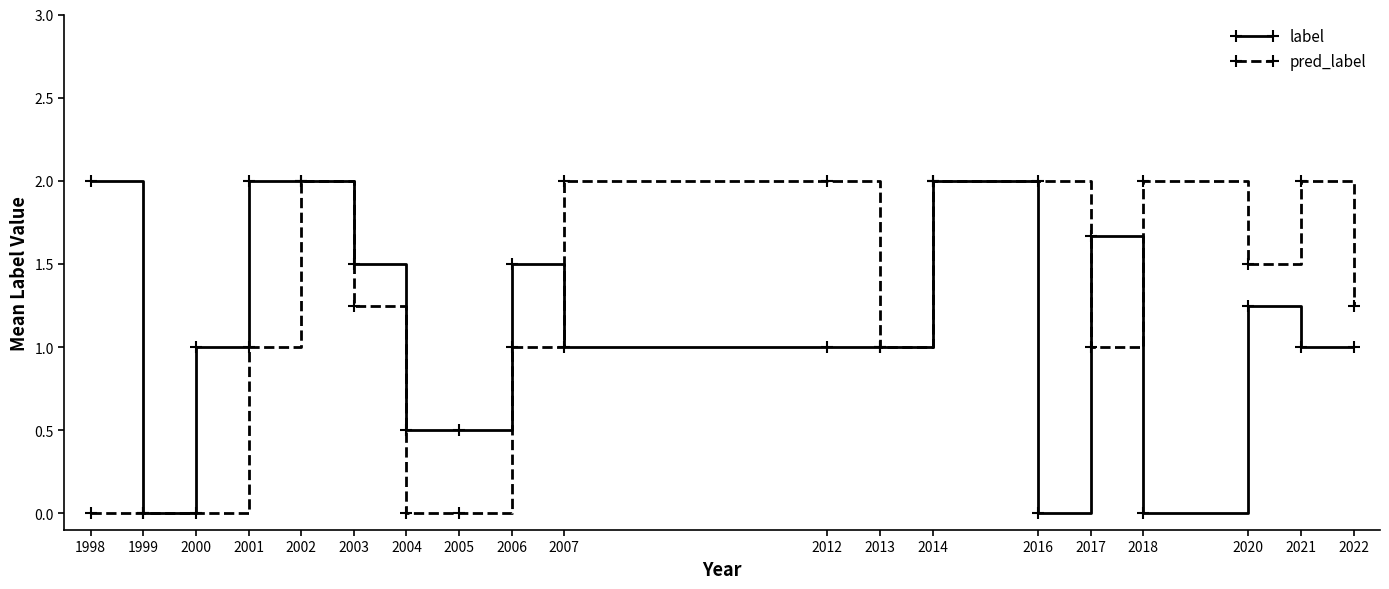

True or false: label has more than 0 points higher than both neighbors.

True